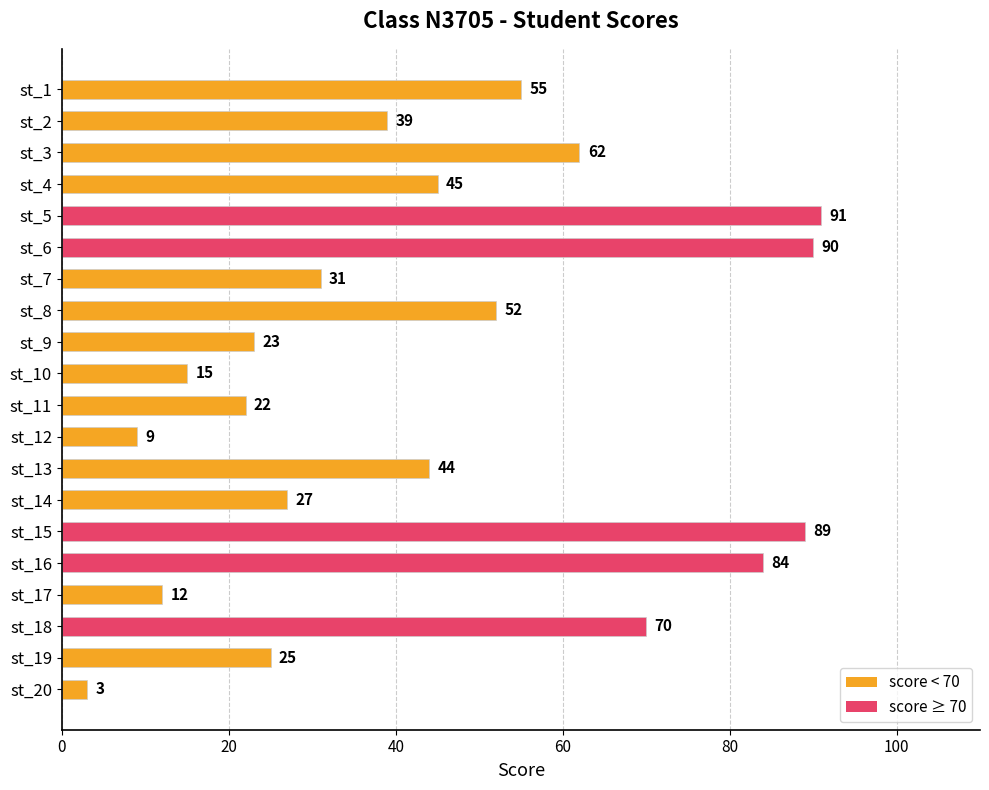

What is the smallest value displayed?

3